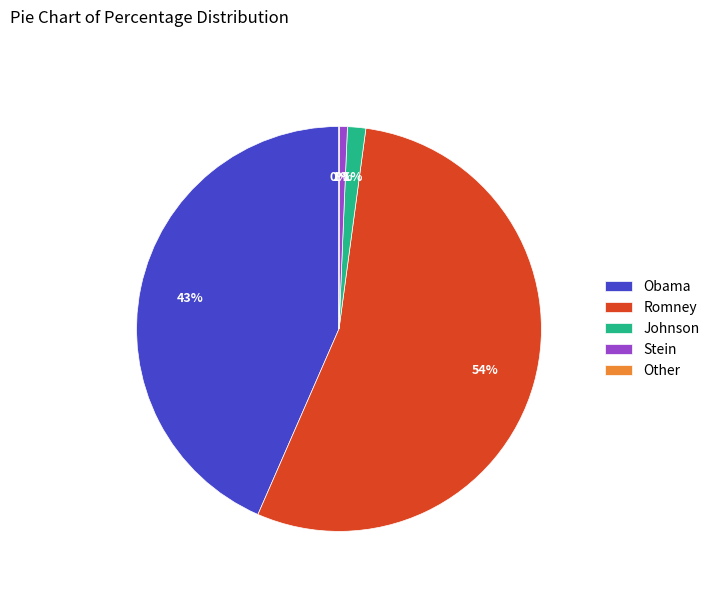

Is it true that Romney is 41% of the pie?

False